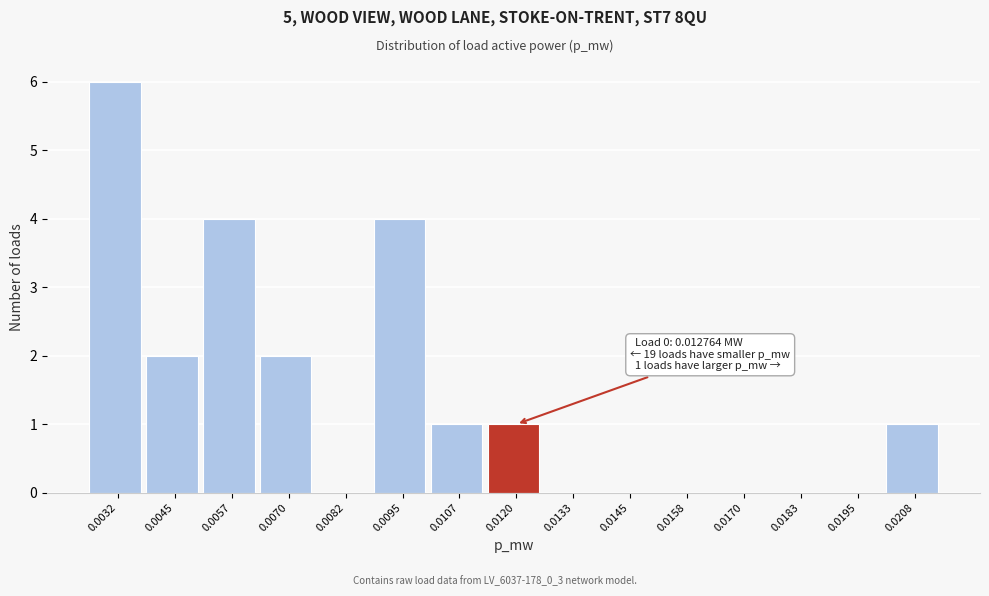

Reading left to right, list all the values displayed in this chart.

0.0032=6	0.0045=2	0.0057=4	0.0070=2	0.0082=0	0.0095=4	0.0107=1	0.0120=1	0.0133=0	0.0145=0	0.0158=0	0.0170=0	0.0183=0	0.0195=0	0.0208=1